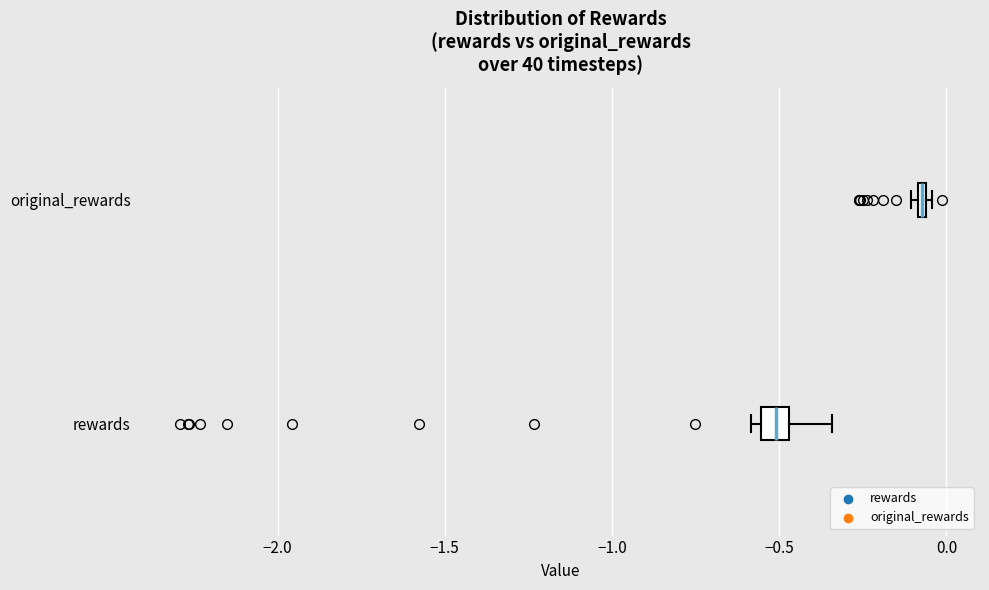

Where is the left edge of the box for rewards on the x-axis? The values are not printed on the chart, so give them approximately, as read against the axis.

-0.55